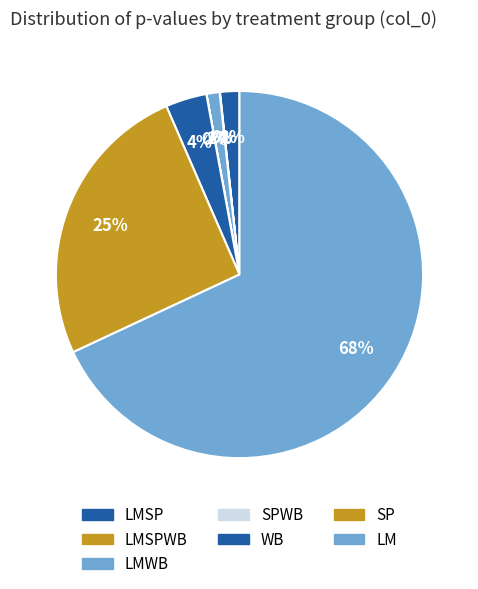

Between LMSPWB and WB, which is larger?

WB